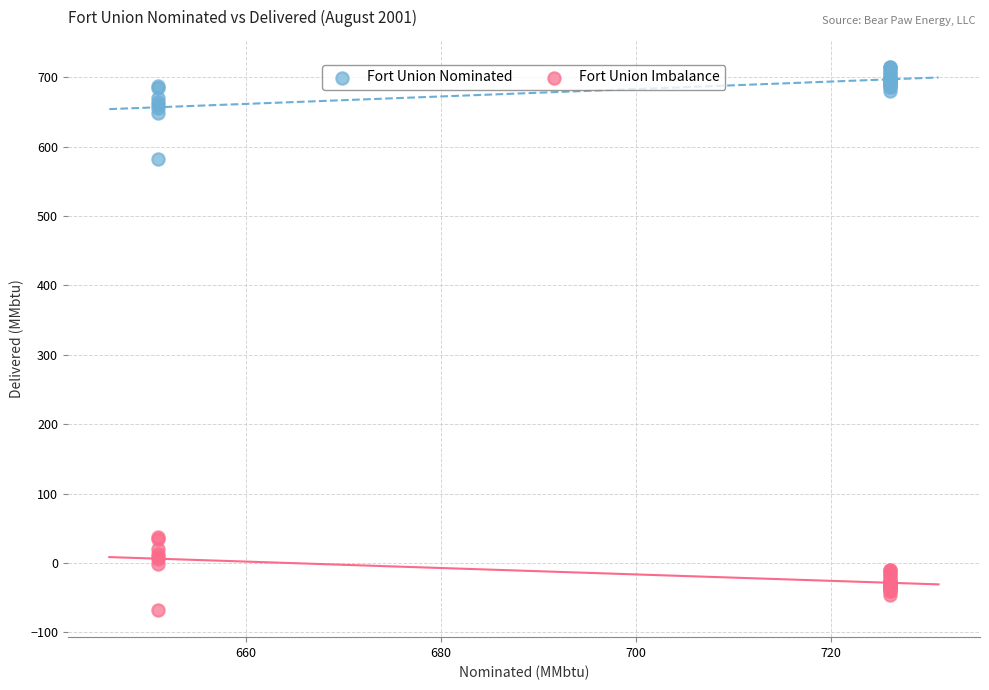

Which series contains the lowest Y value?

Fort Union Imbalance